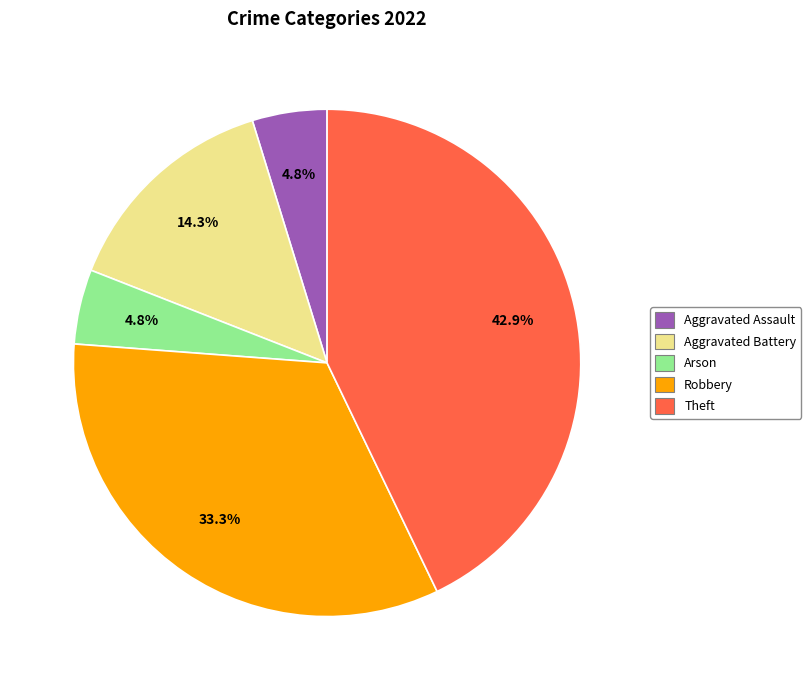

Is there any slice that represents more than half of the pie?

No